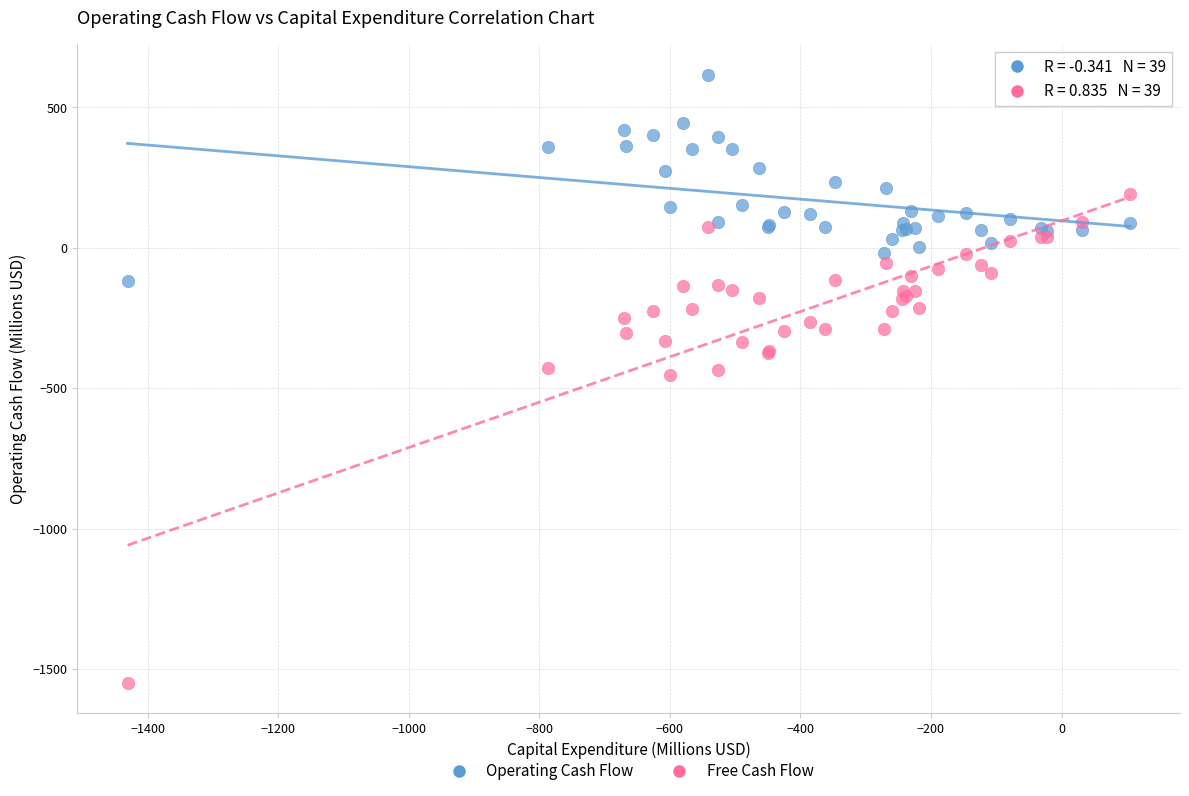

What is the X range (max minus min) for the scatter plot?

1535.3